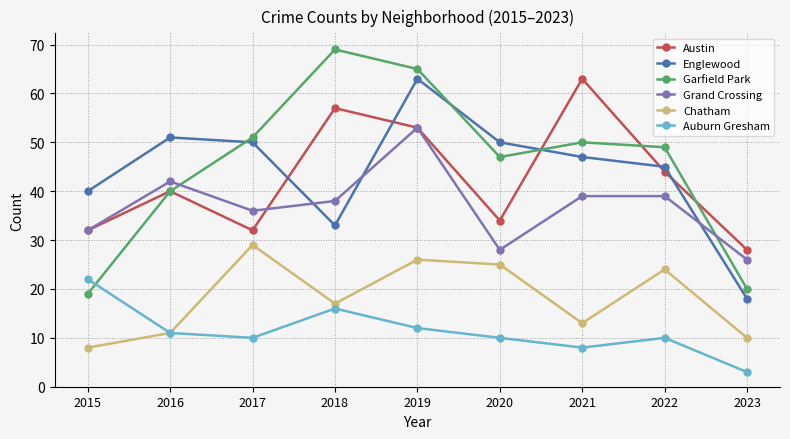

At which label is Auburn Gresham closest to 12?

2019